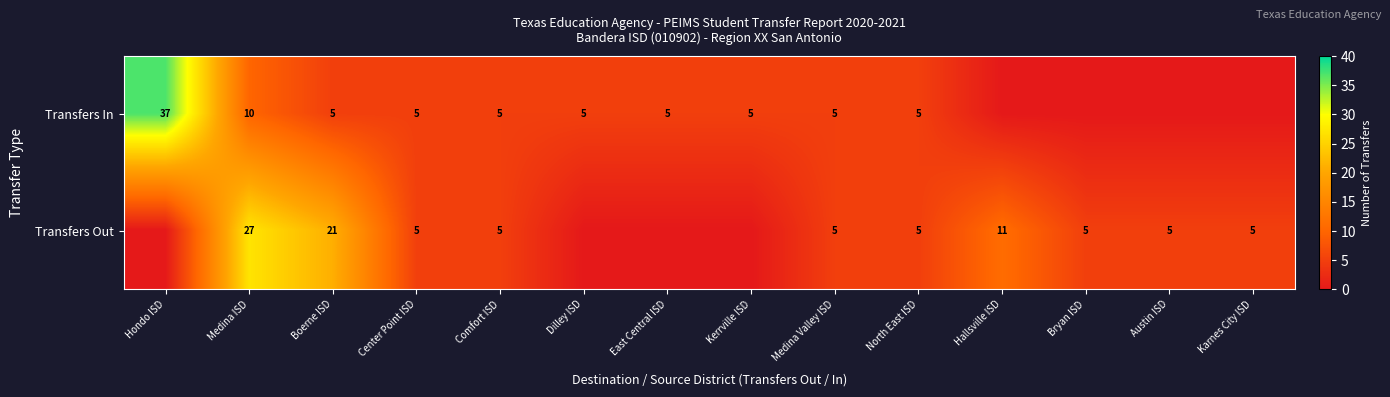

Between Boerne ISD and Center Point ISD, which series saw the biggest shift?

Transfers Out